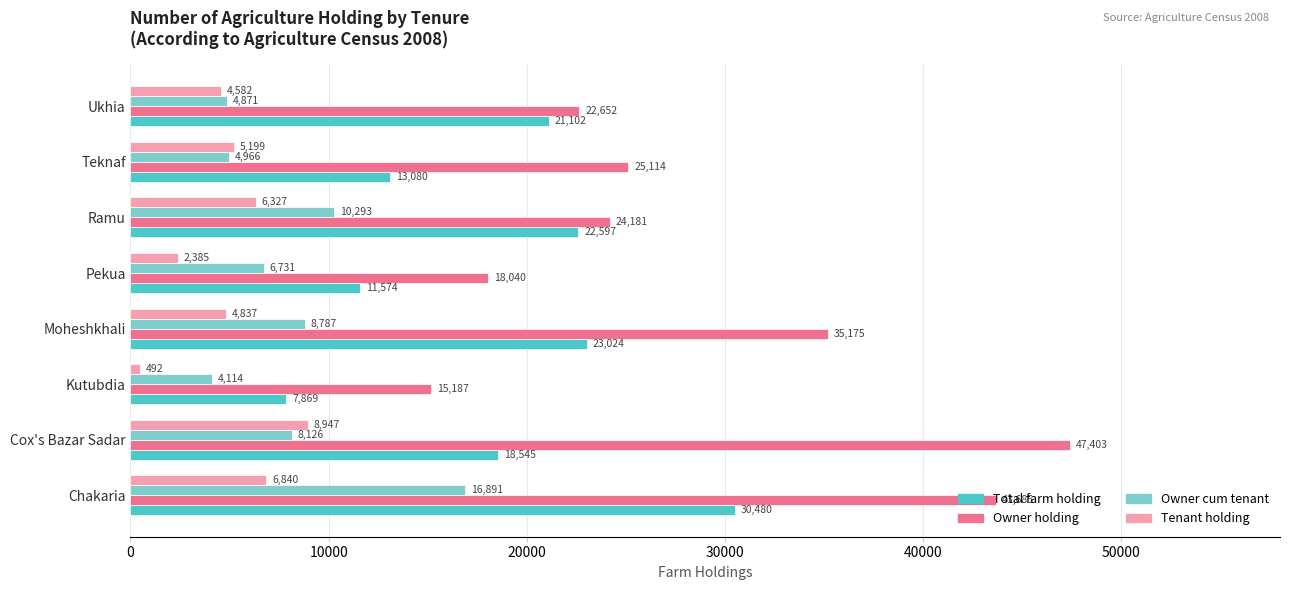

Where is Total farm holding nearest to the value 19174?

Cox's Bazar Sadar